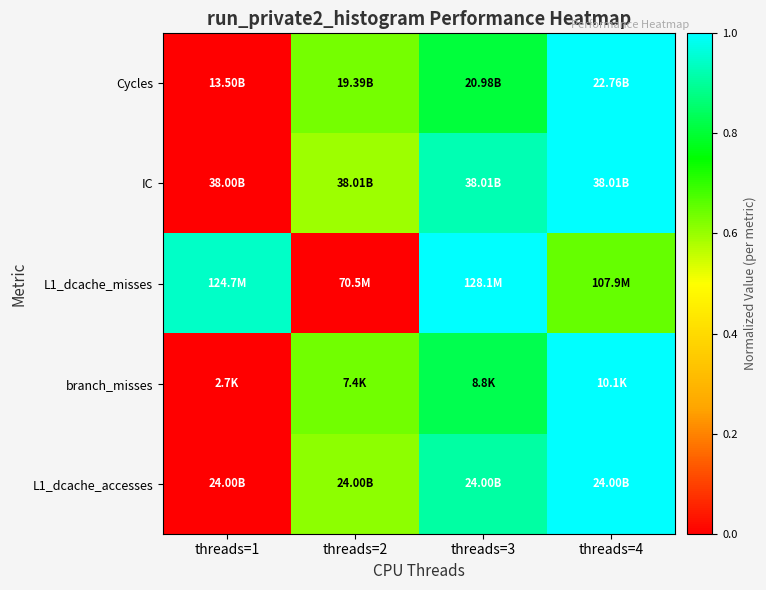

What is the maximum value shown in the chart?

1.0